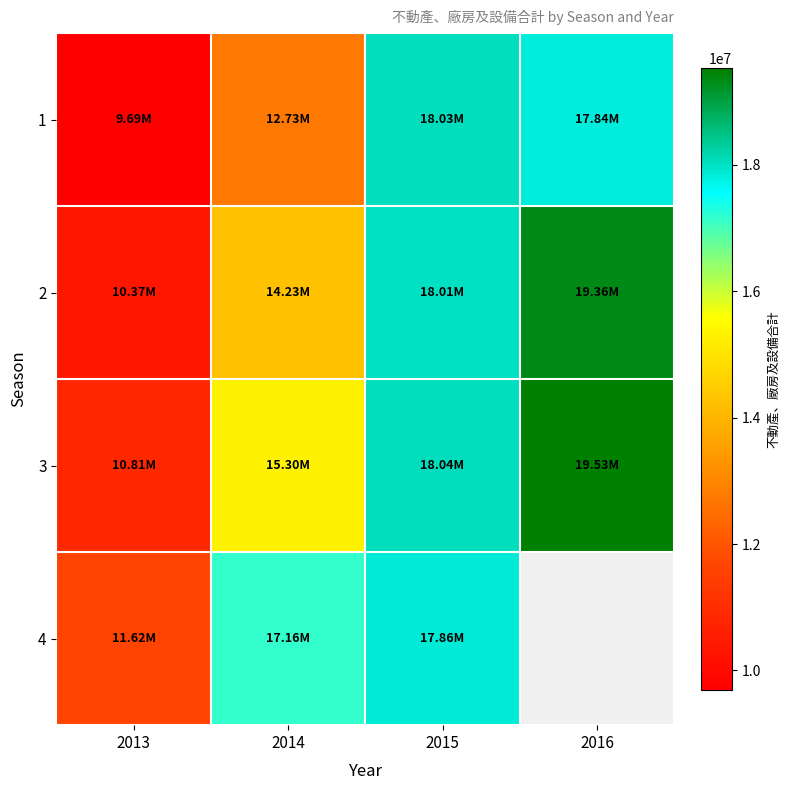

What is the sum of all 1 values?

58286166.0